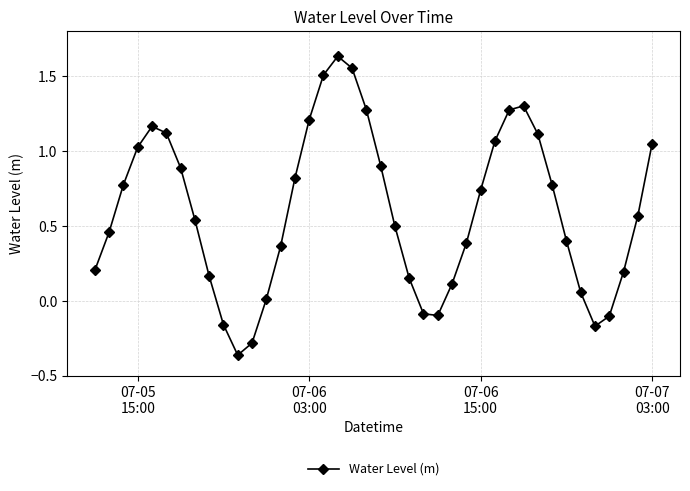

What is the difference between the second highest and minimum values?

1.9